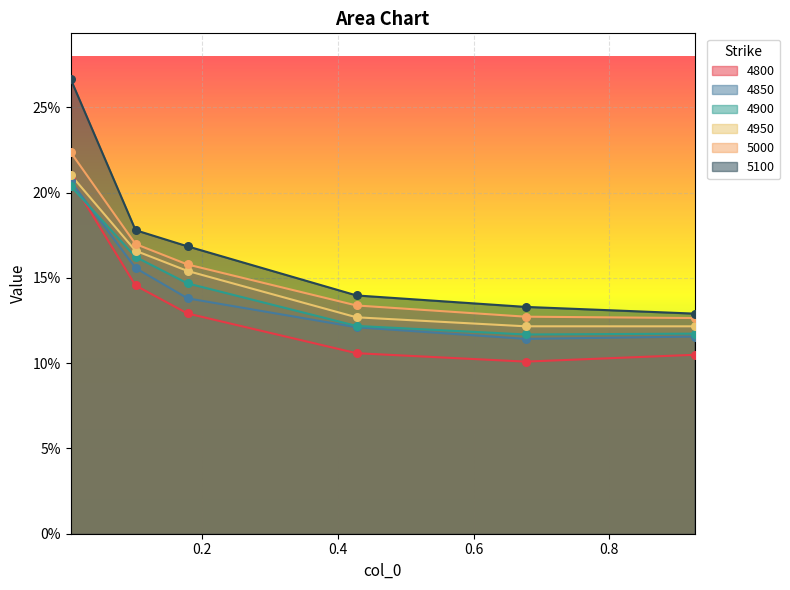

Is the value of 4950 at 0.005479452054794521 greater than the value of 4900 at 0.9260273972602739?

Yes